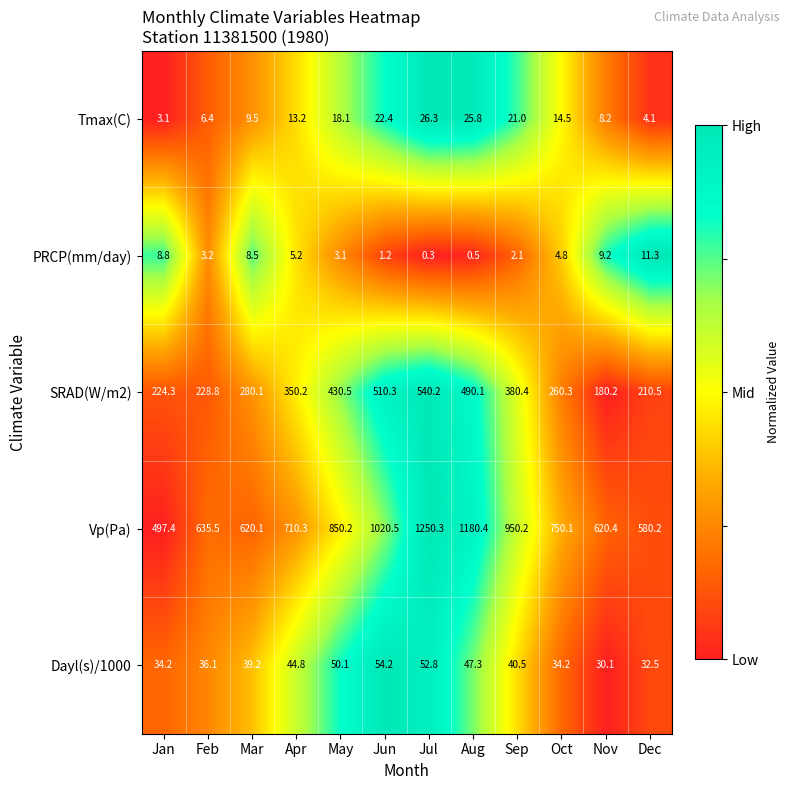

What is the maximum value shown in the chart?

1250.3